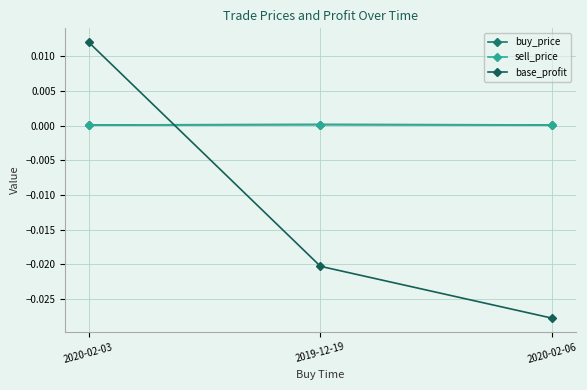

Is it true that sell_price equals 0.0 at 2019-12-19?

True